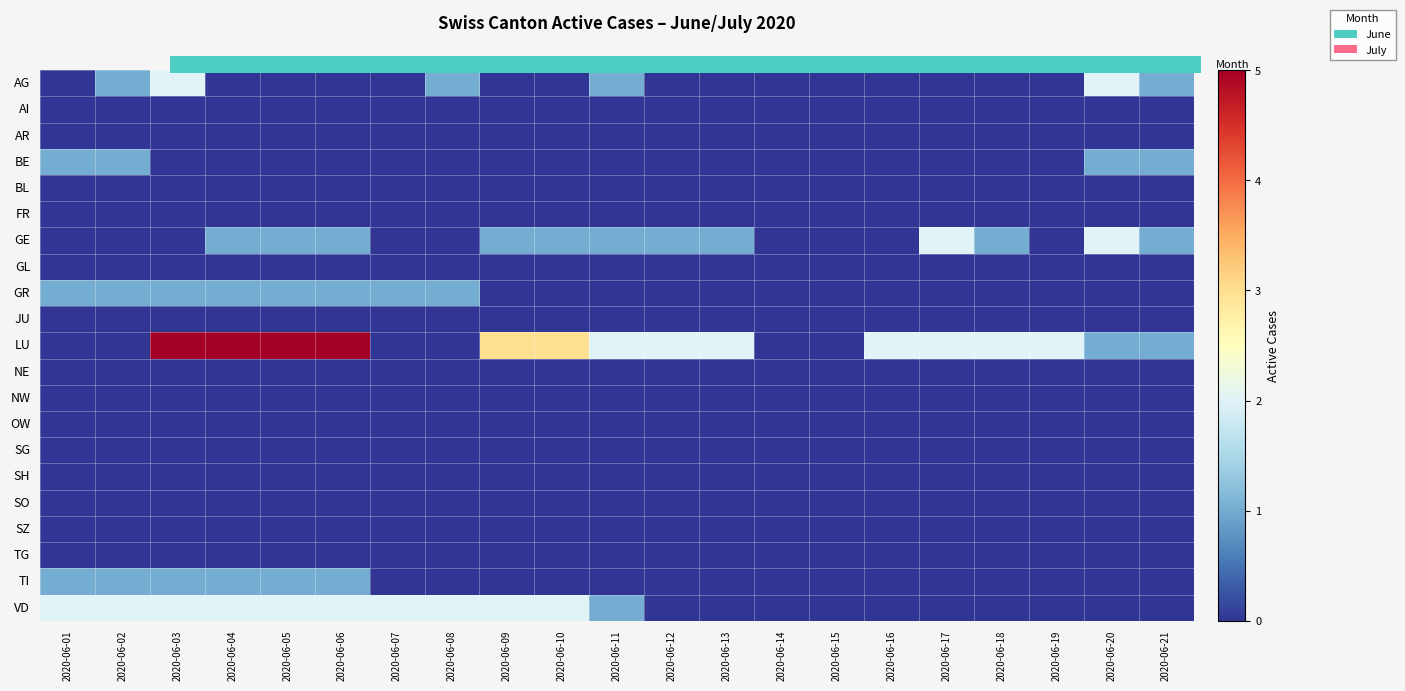

Count the LU values in the range 0 to 3.

17